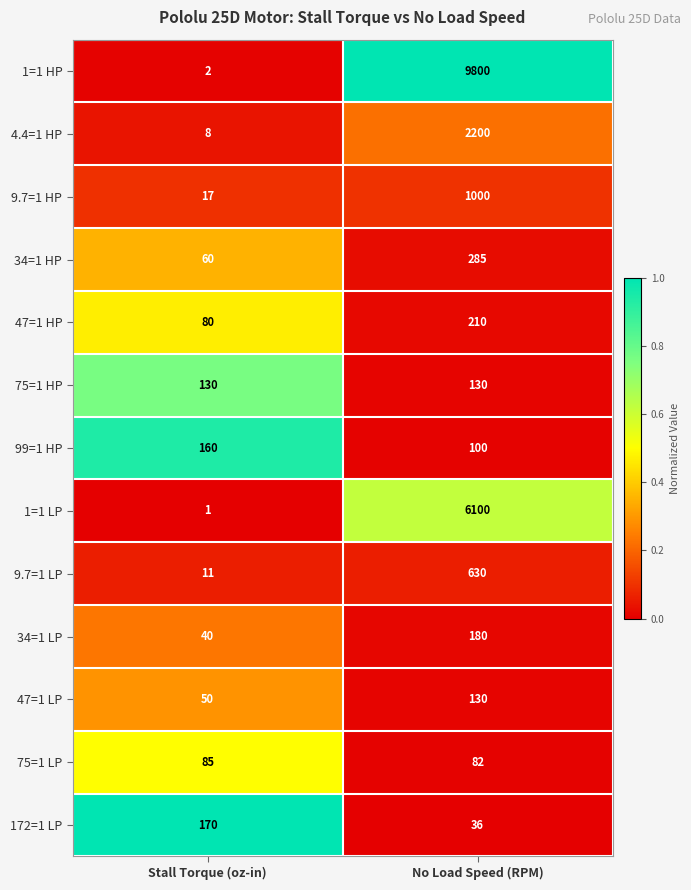

Reading left to right, extract all data points from this chart.

1=1 HP: Stall Torque (oz-in)=2	No Load Speed (RPM)=9800
4.4=1 HP: Stall Torque (oz-in)=8	No Load Speed (RPM)=2200
9.7=1 HP: Stall Torque (oz-in)=17	No Load Speed (RPM)=1000
34=1 HP: Stall Torque (oz-in)=60	No Load Speed (RPM)=285
47=1 HP: Stall Torque (oz-in)=80	No Load Speed (RPM)=210
75=1 HP: Stall Torque (oz-in)=130	No Load Speed (RPM)=130
99=1 HP: Stall Torque (oz-in)=160	No Load Speed (RPM)=100
1=1 LP: Stall Torque (oz-in)=1	No Load Speed (RPM)=6100
9.7=1 LP: Stall Torque (oz-in)=11	No Load Speed (RPM)=630
34=1 LP: Stall Torque (oz-in)=40	No Load Speed (RPM)=180
47=1 LP: Stall Torque (oz-in)=50	No Load Speed (RPM)=130
75=1 LP: Stall Torque (oz-in)=85	No Load Speed (RPM)=82
172=1 LP: Stall Torque (oz-in)=170	No Load Speed (RPM)=36